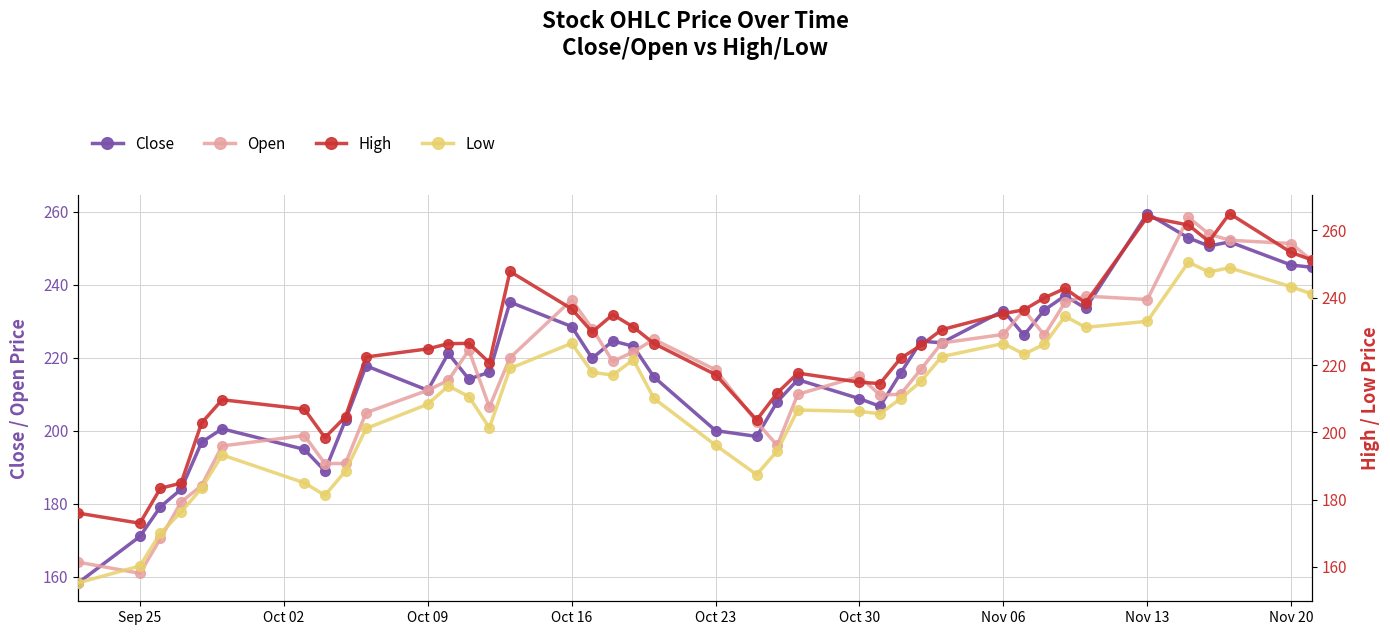

True or false: Low and Close cross at least once.

False